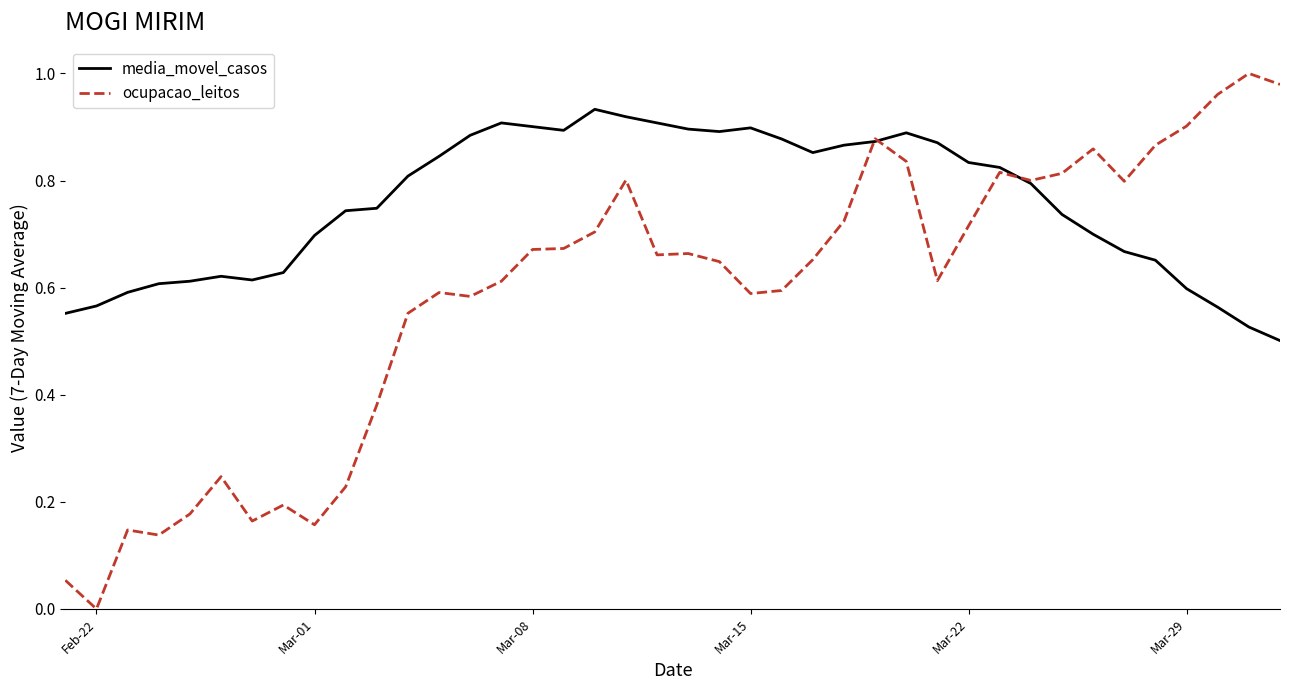

Which series has the largest total across all categories?

media_movel_casos